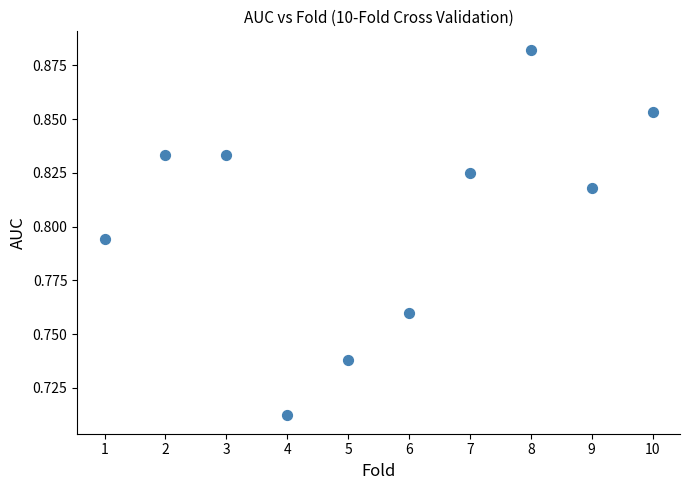

What is the range of X values (max minus min)?

9.0